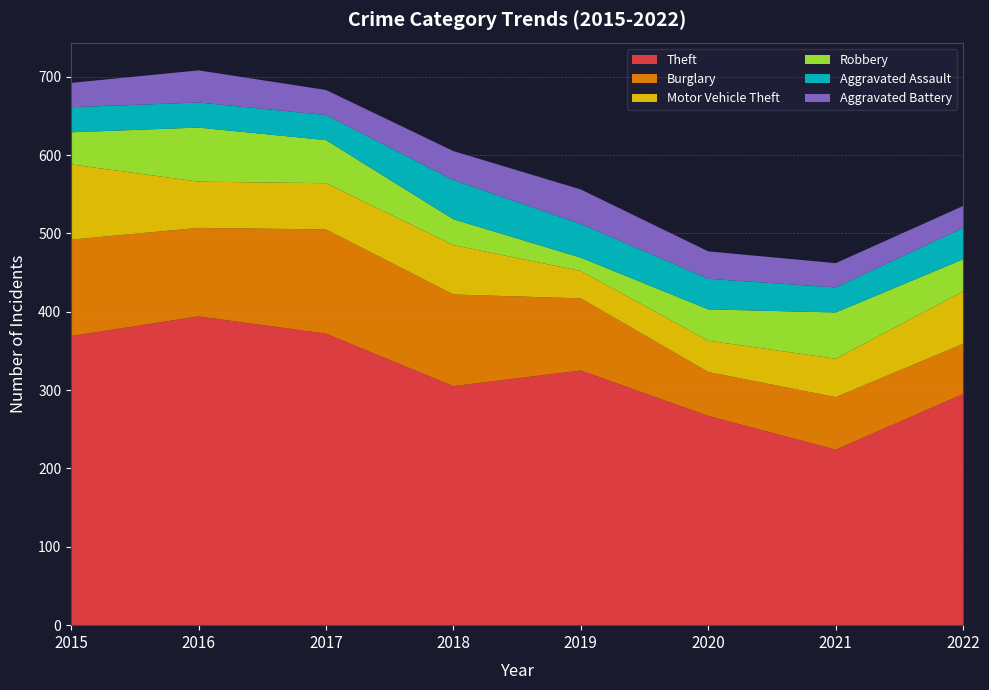

Reading right to left, transcribe all the data shown in this chart.

Theft: 295	224	267	325	305	372	394	369
Burglary: 64	67	56	92	117	133	113	123
Motor Vehicle Theft: 67	49	40	35	63	59	59	96
Robbery: 41	59	40	17	33	55	69	41
Aggravated Assault: 40	32	39	43	50	32	32	32
Aggravated Battery: 28	31	35	44	37	32	41	31